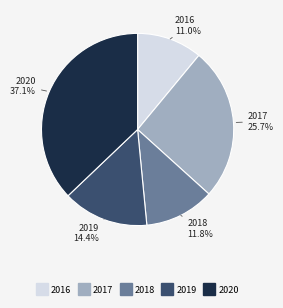

To the nearest percent, what is the difference between the 2020 and 2017 slice percentages?

11%